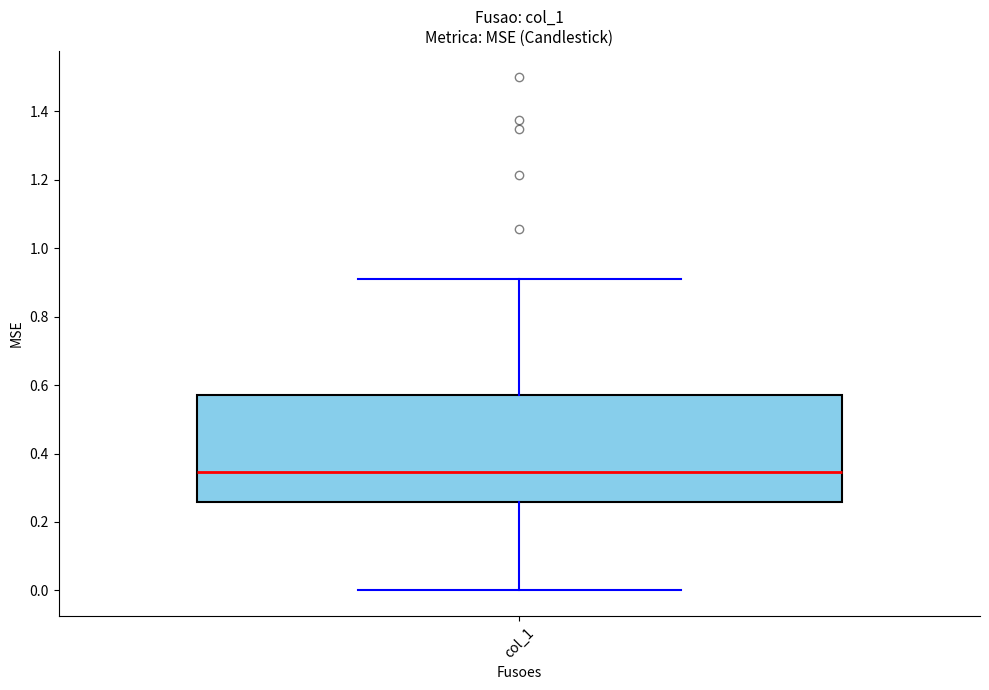

Read this box plot against the y-axis: the position of the median line, the range covered by the box, and the ends of both whiskers. The values are not printed on the chart, so give them approximately, as read against the axis.

median 0.34, box 0.26 to 0.58, whiskers 0.00 to 0.90